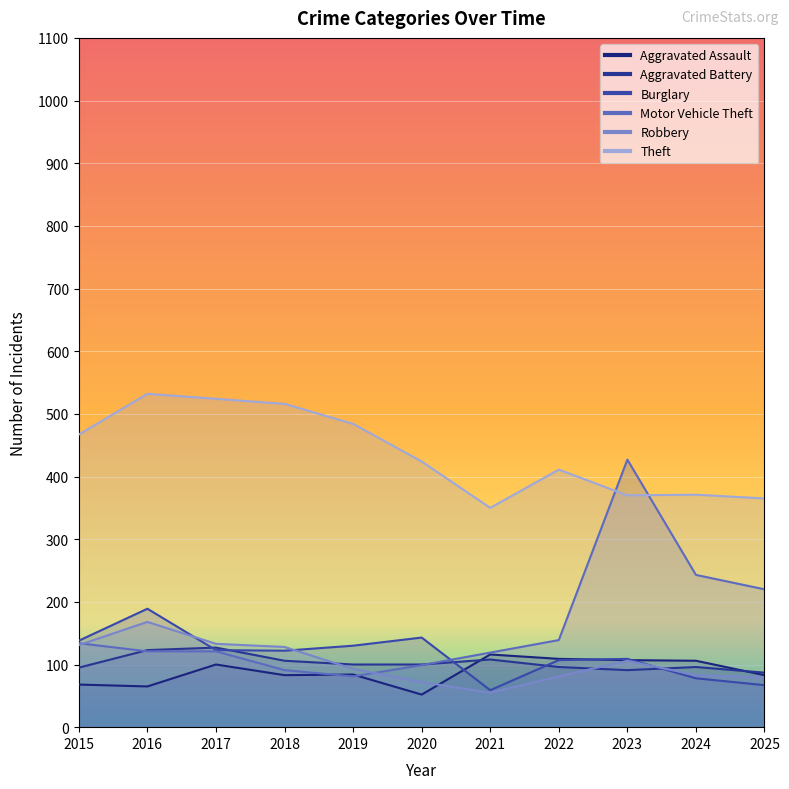

How many values in the Robbery series exceed 93?

5